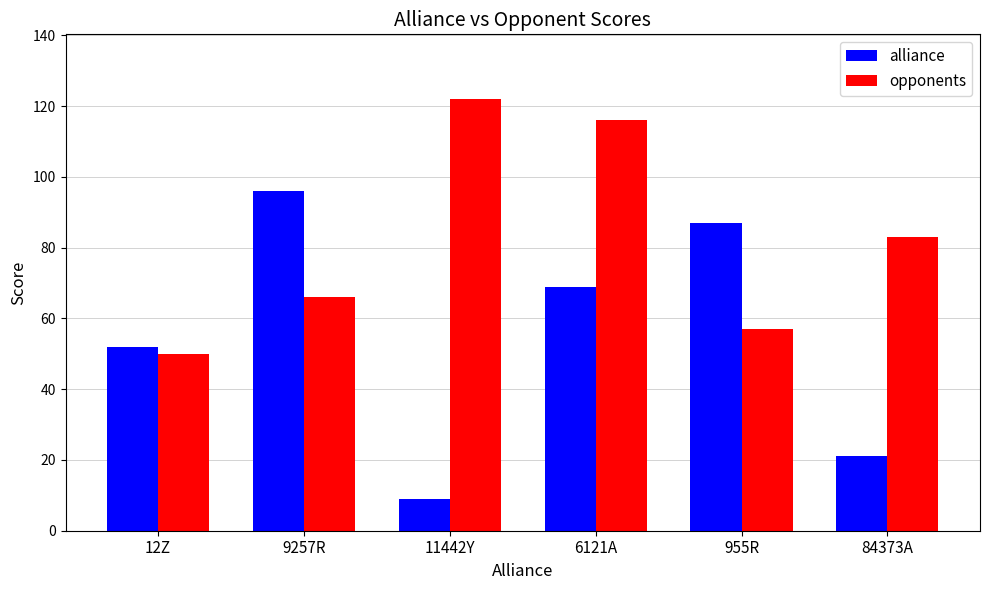

Which series has the widest spread of values?

alliance